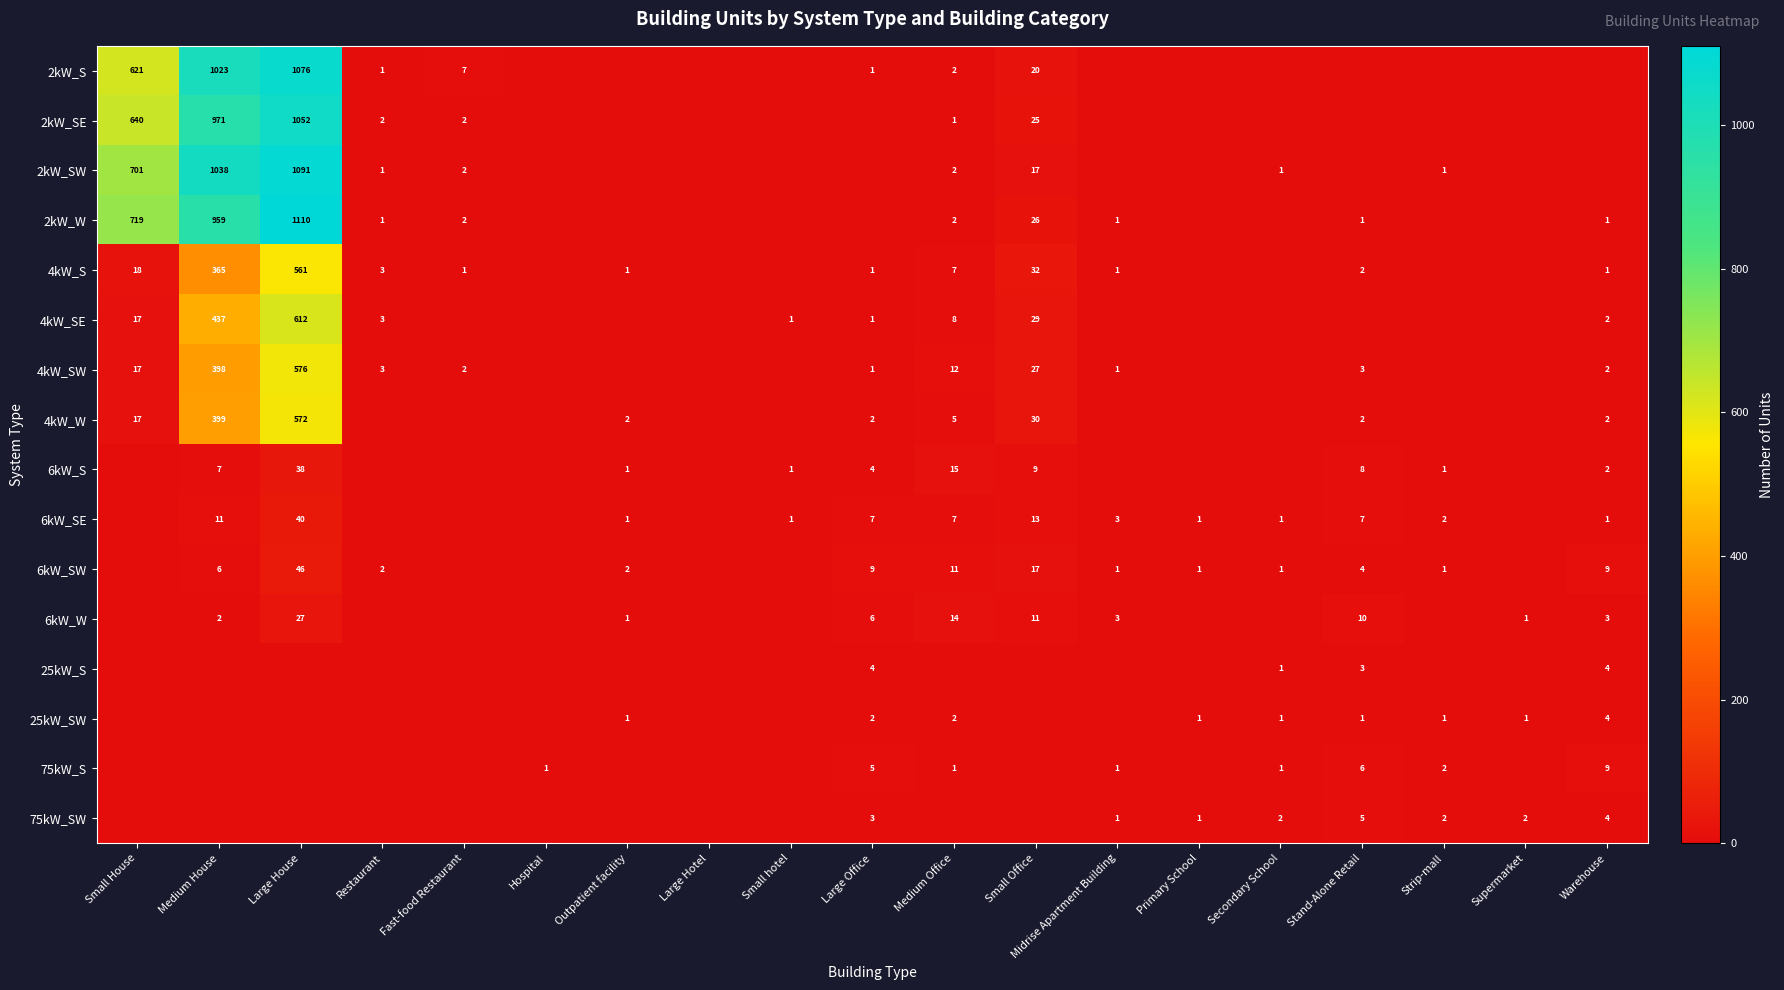

At how many categories does at least one series exceed 482?

3